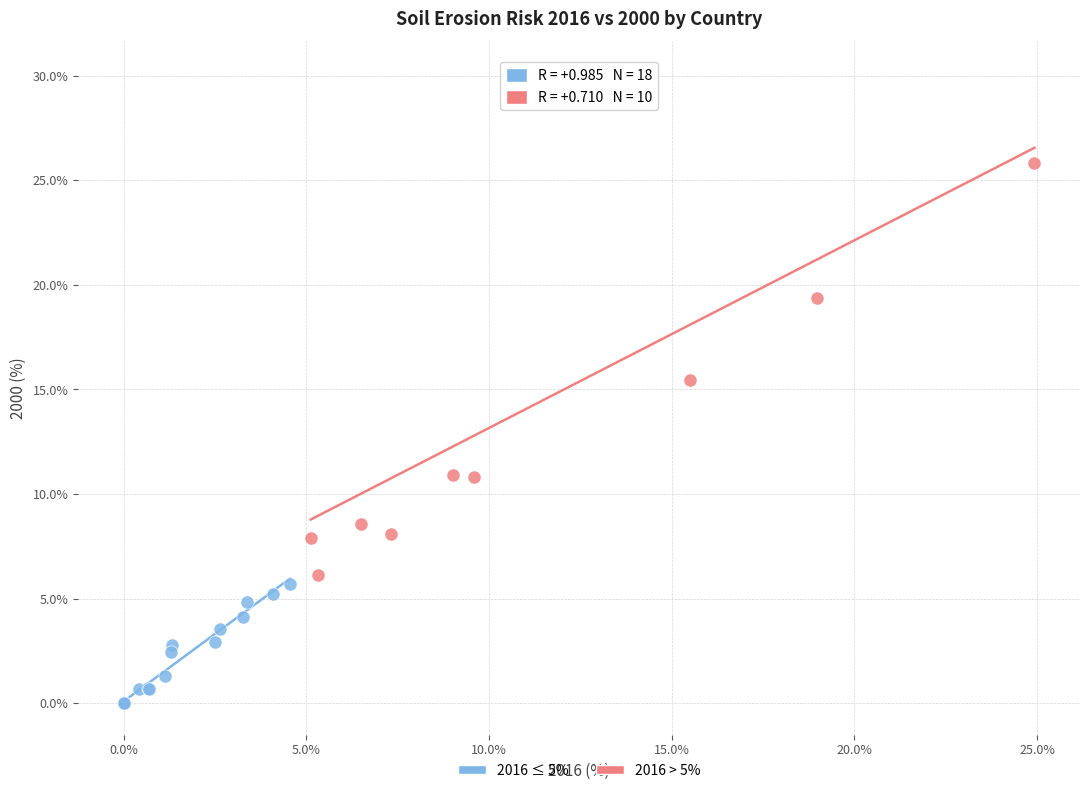

Which series reaches the maximum Y coordinate?

2016 > 5%